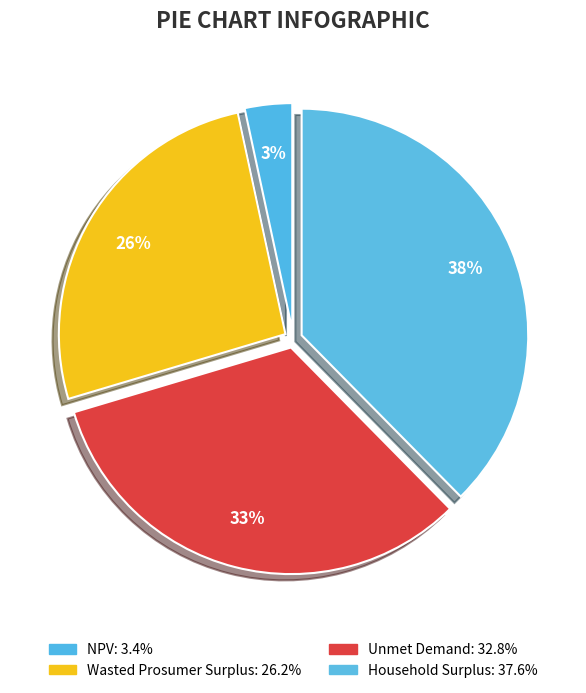

How much of the chart is everything except Wasted Prosumer Surplus?

73.8%